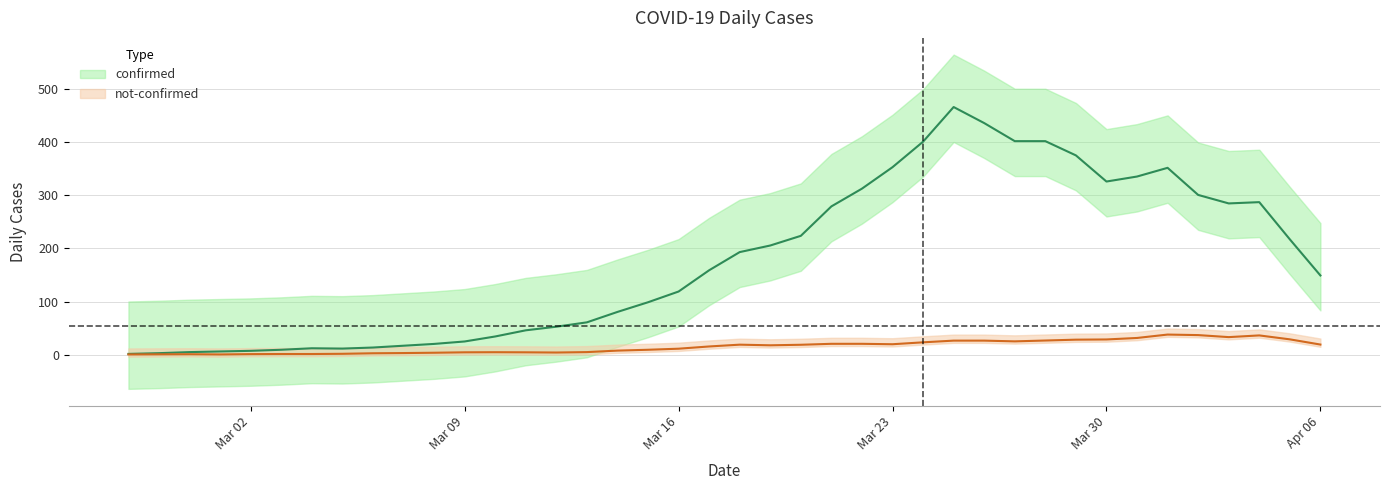

The value of not-confirmed at 2020-03-07 is 3. True or false?

True